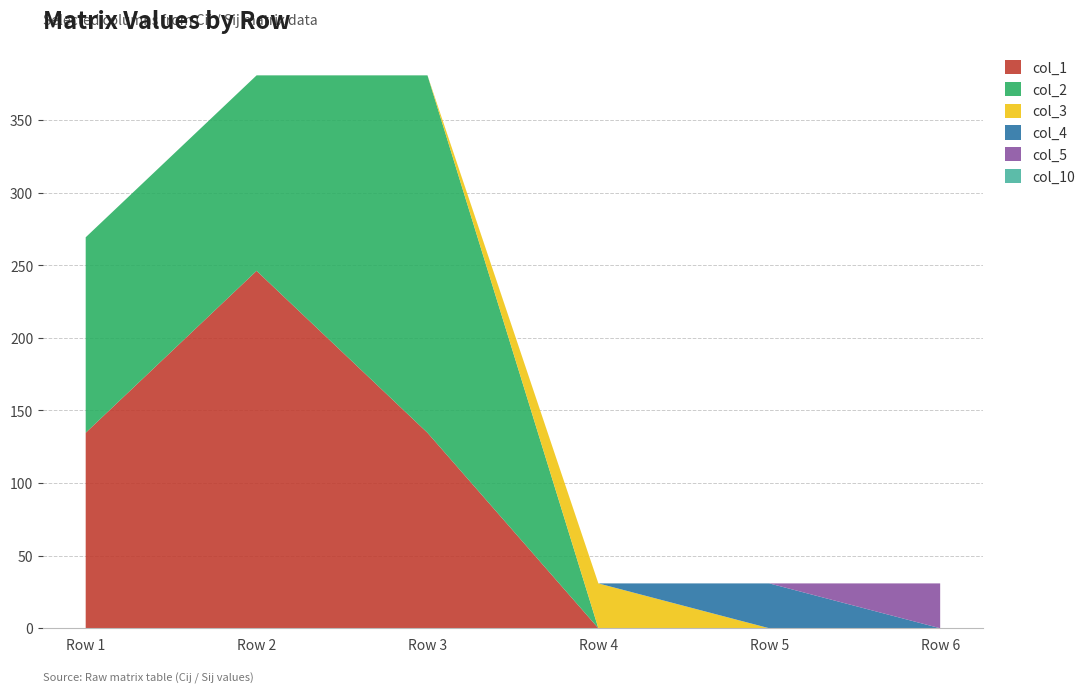

At which category does the chart reach its minimum across all series?

Row 1